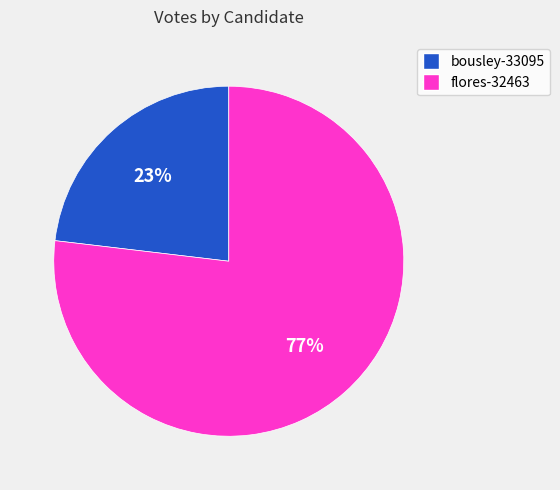

Between flores-32463 and bousley-33095, which is larger?

flores-32463